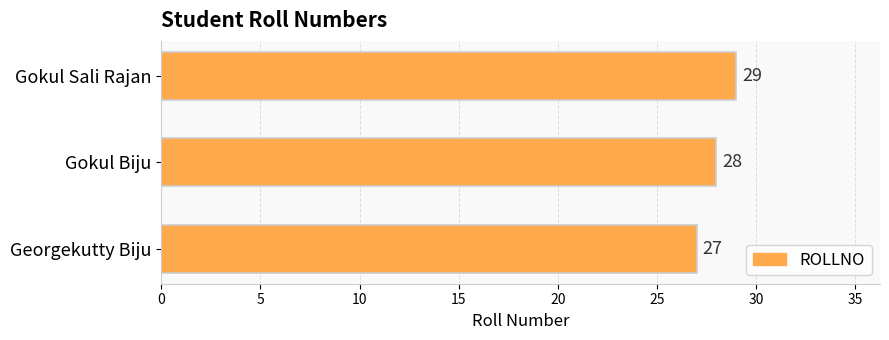

List the labels in order of value, smallest first.

Georgekutty Biju, Gokul Biju, Gokul Sali Rajan